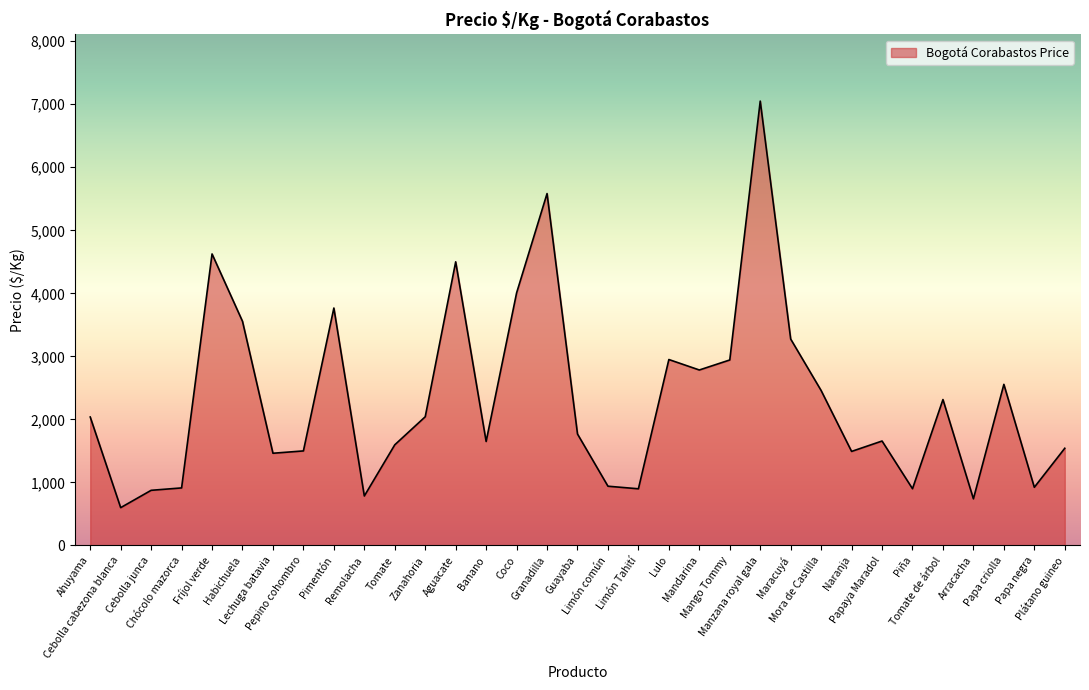

What is the difference between the maximum and minimum values?

6450